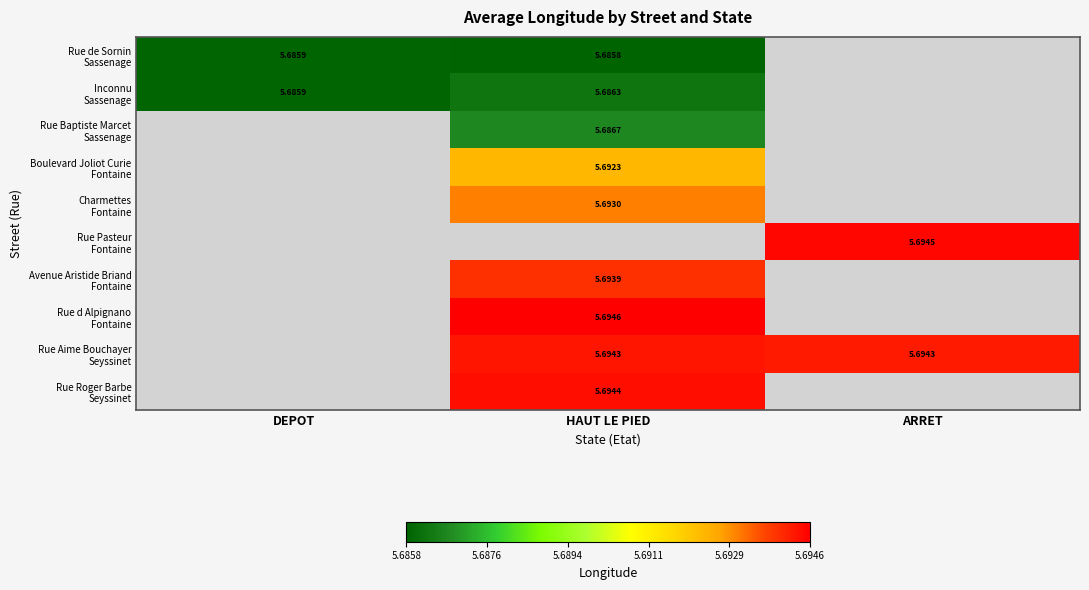

At how many categories does at least one series exceed 5?

3